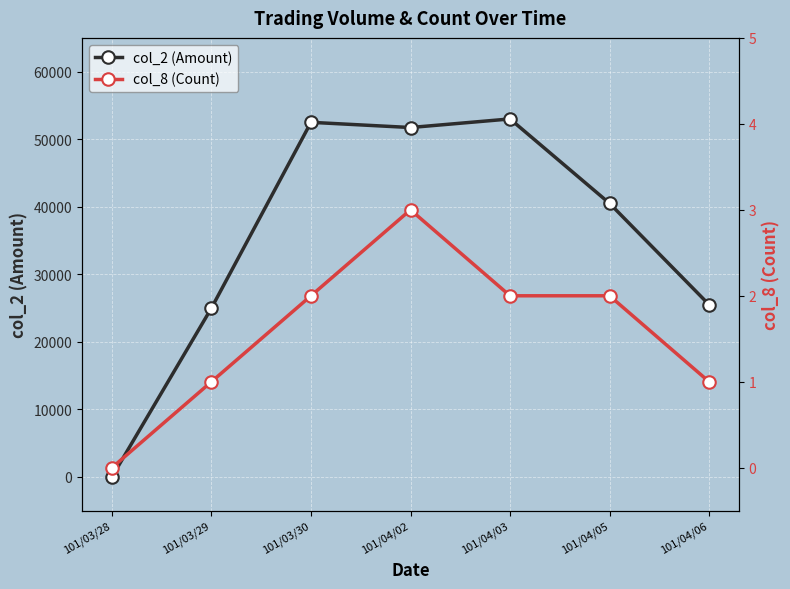

In col_2 (Amount), how many points are higher than both neighbors (excluding endpoints)?

2